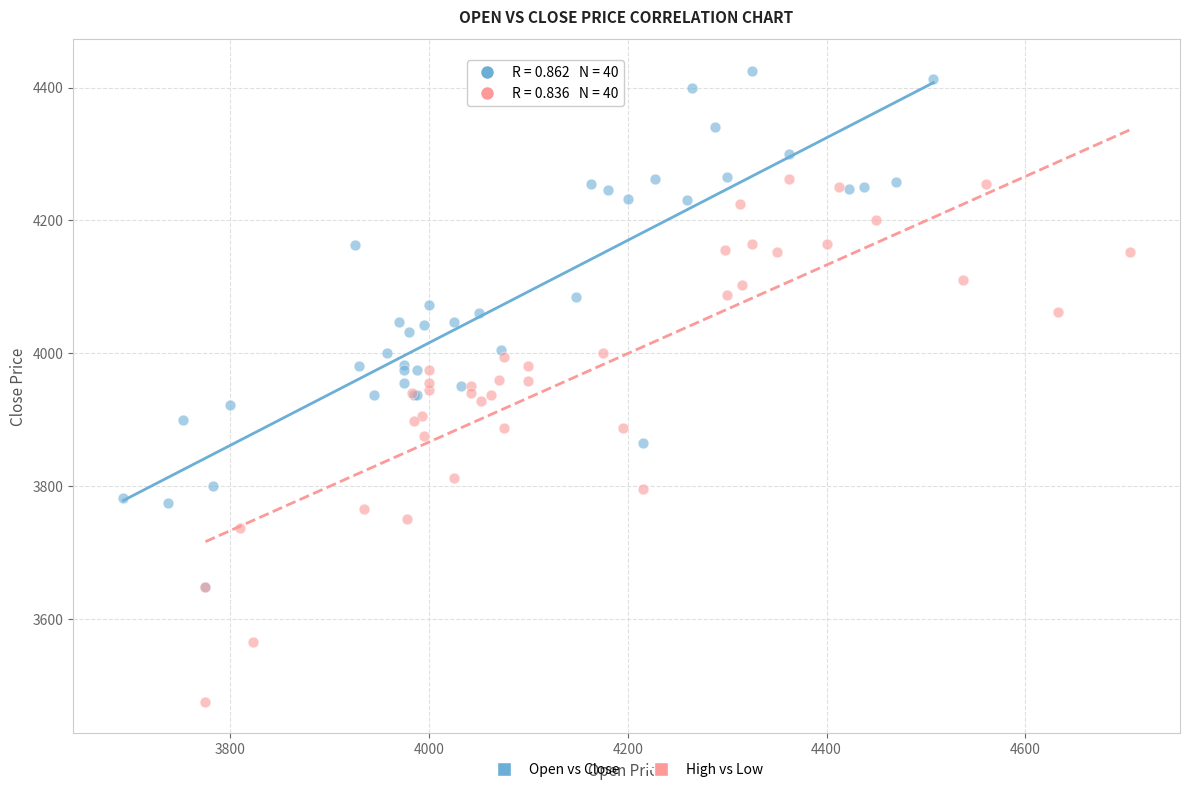

Which series contains the highest Y value?

Open vs Close